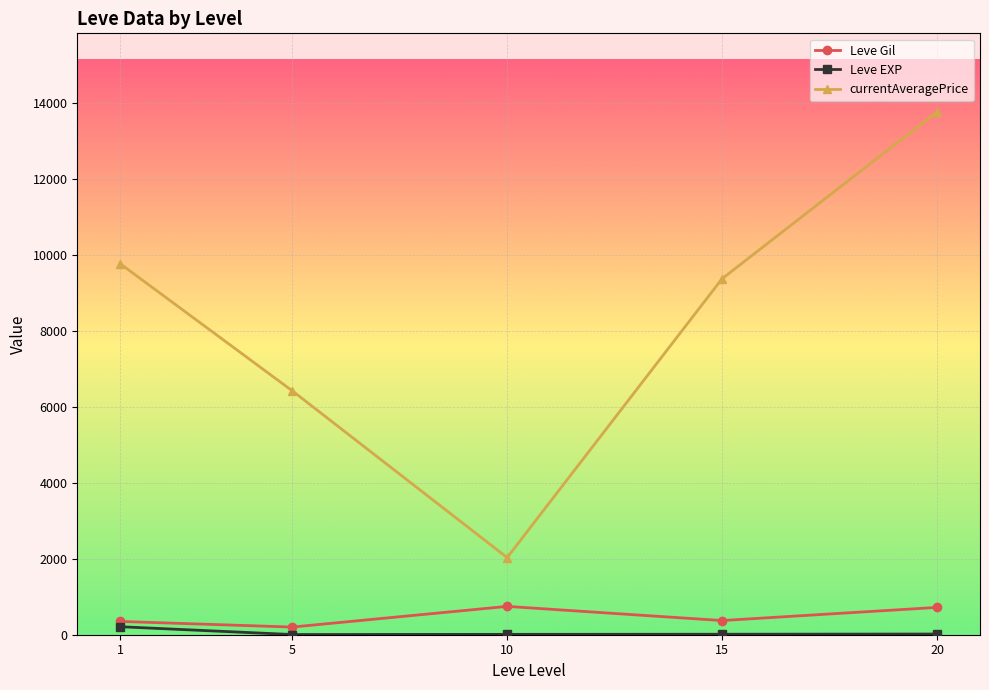

Which series has the largest range (max minus min)?

currentAveragePrice